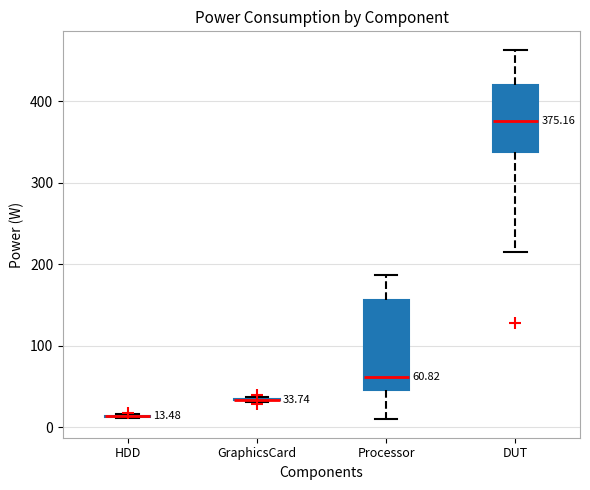

Which box is the tallest, from its lower edge to its upper edge?

Processor